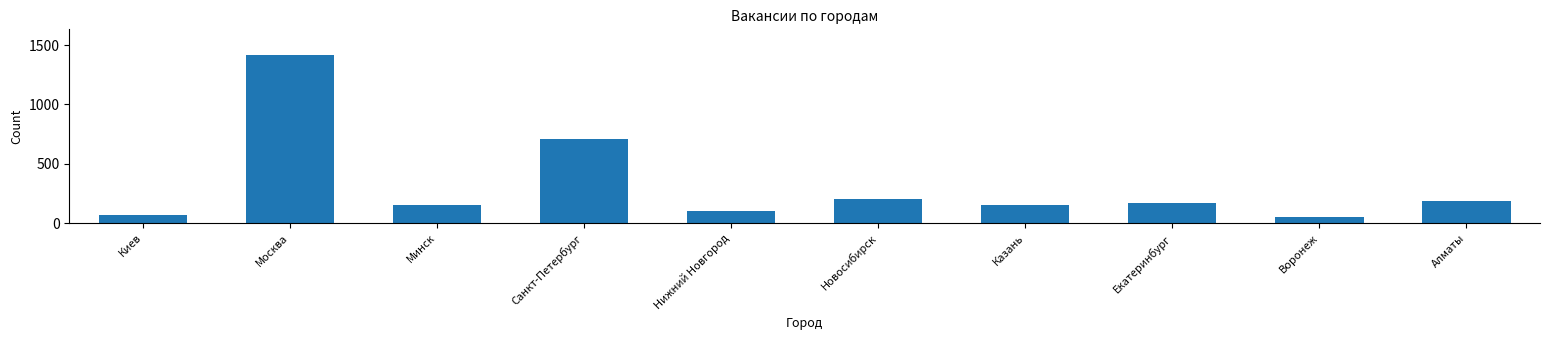

What is the change in value from Нижний Новгород to Екатеринбург?

+69.1